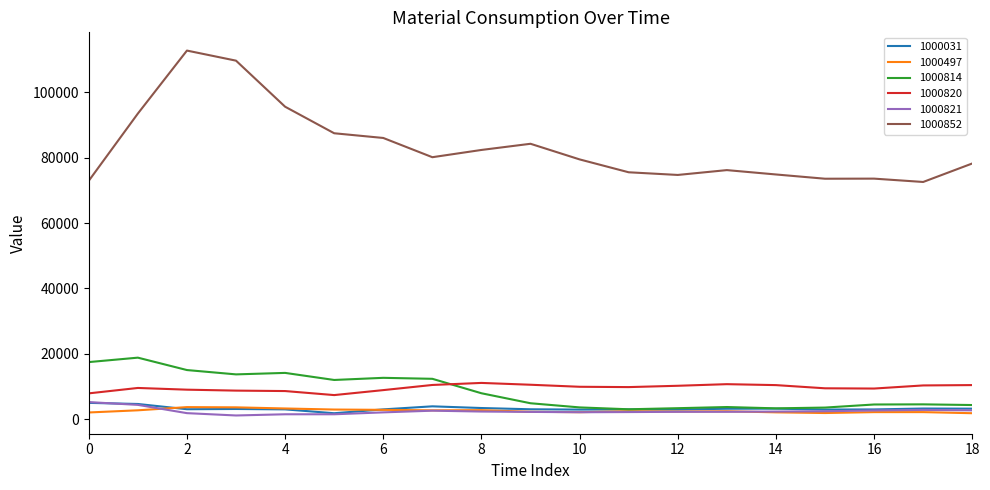

Which series has the largest total across all categories?

1000852